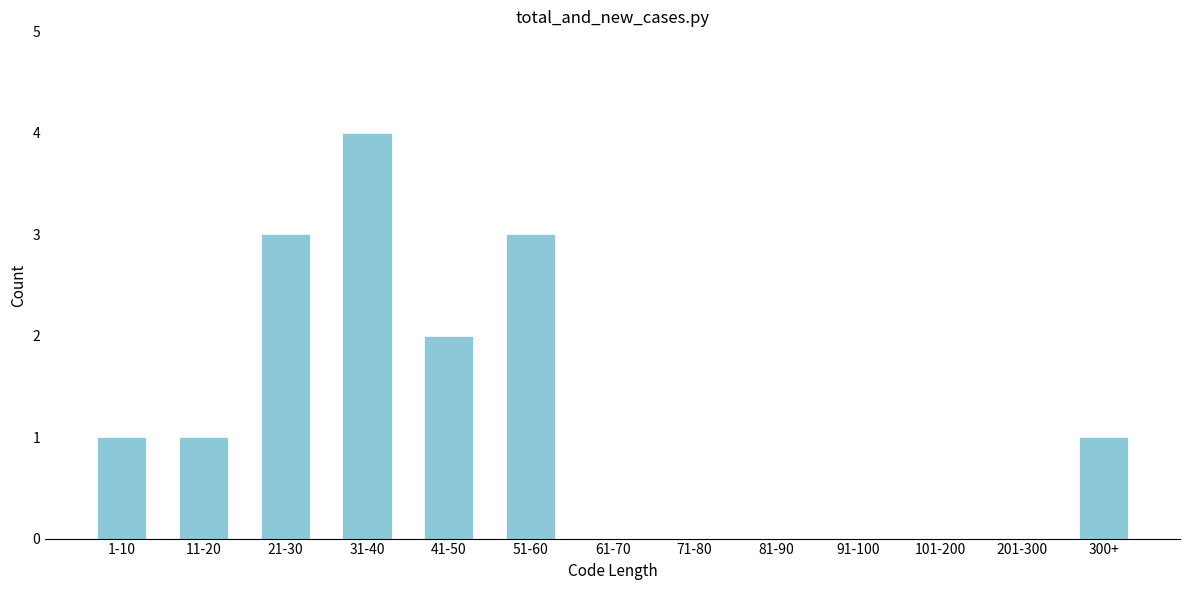

Reading left to right, extract all data points from this chart.

1-10=1	11-20=1	21-30=3	31-40=4	41-50=2	51-60=3	61-70=0	71-80=0	81-90=0	91-100=0	101-200=0	201-300=0	300+=1